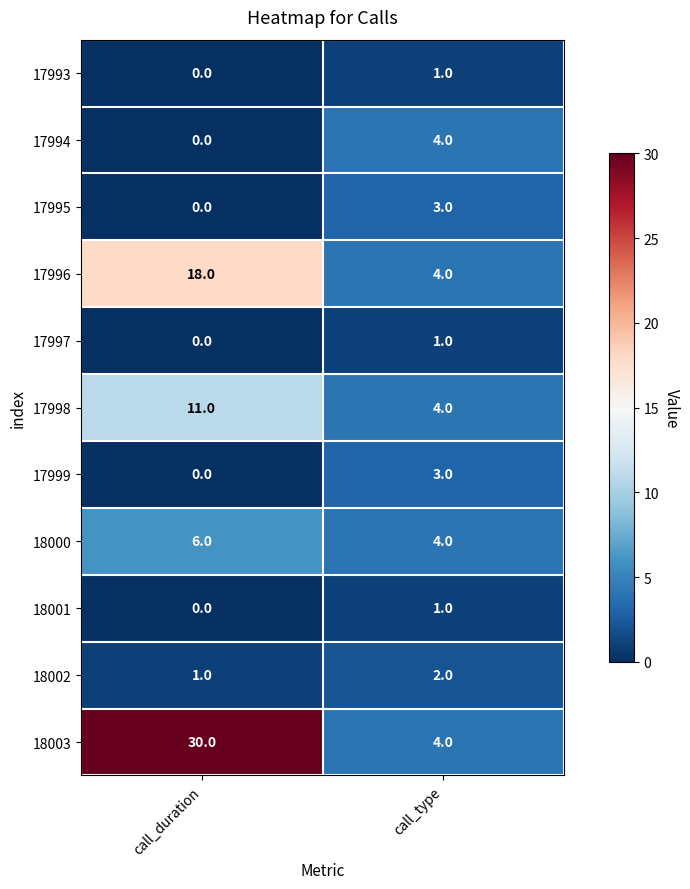

Rank the categories by 17997 value from highest to lowest.

call_type, call_duration